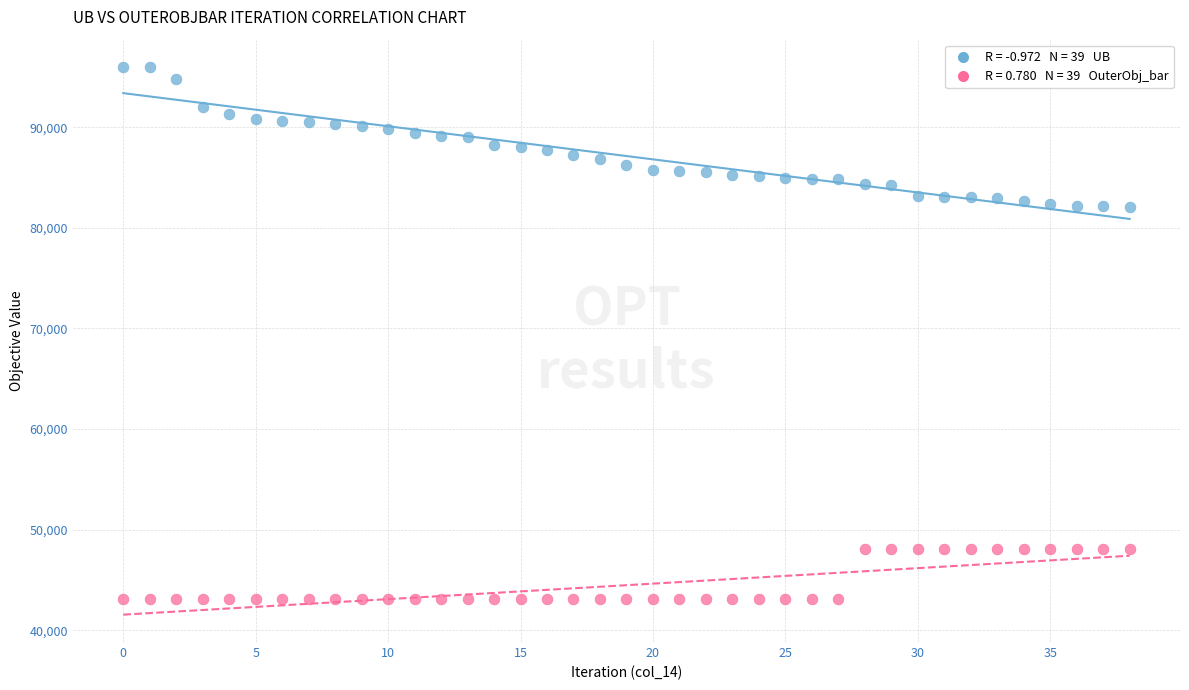

Across all data points, what is the range of Y values (max minus min)?

52896